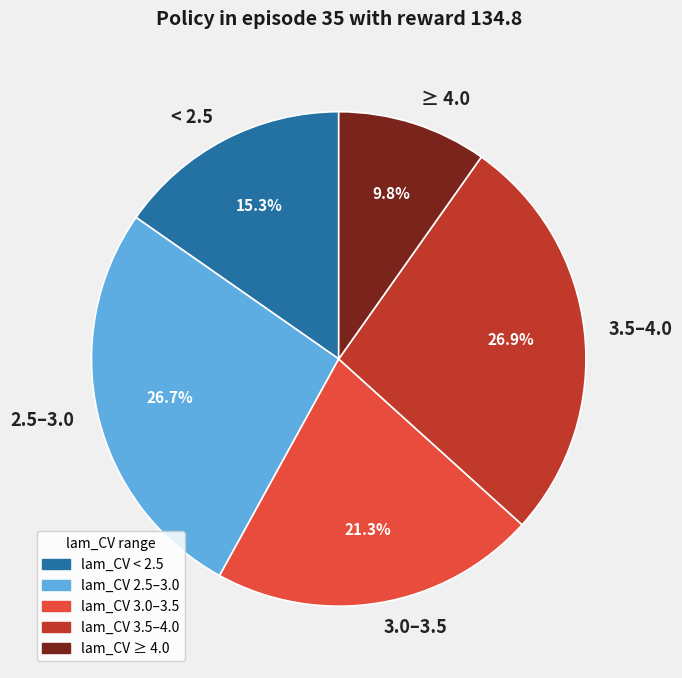

Count the number of slices in the pie.

5